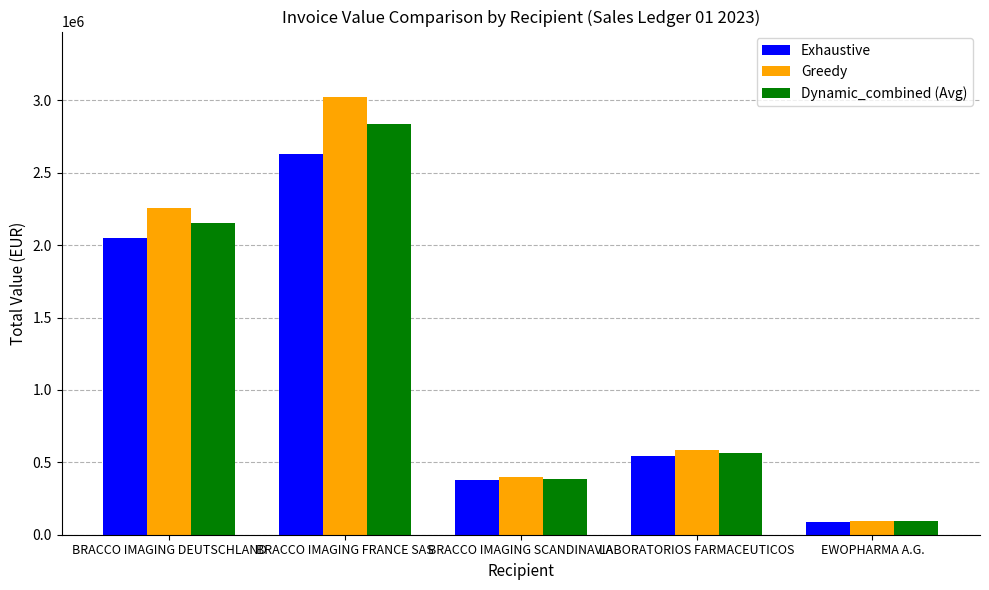

What is the maximum value for Greedy?

3022867.8